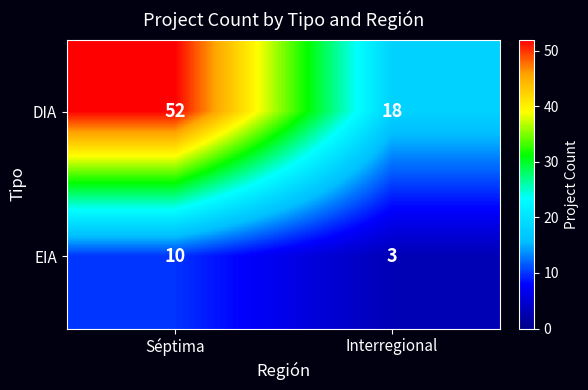

Read the EIA value at Séptima.

10